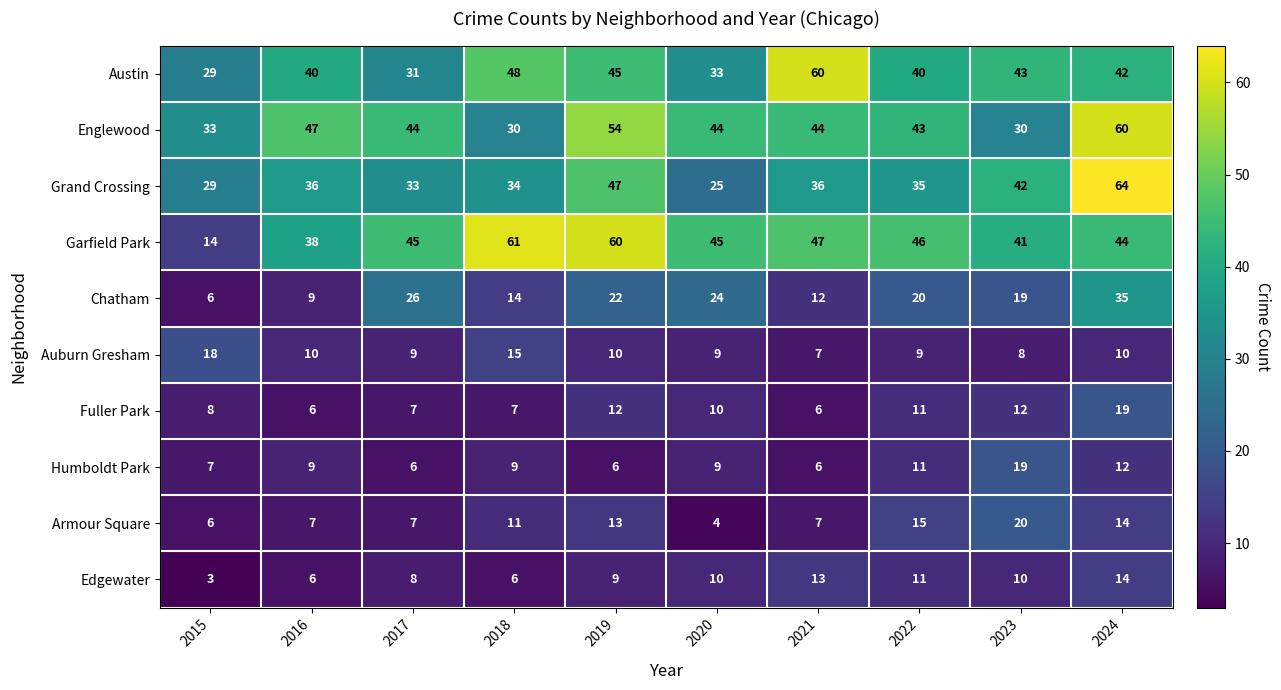

The Edgewater series shows 3 at 2019. True or false?

False